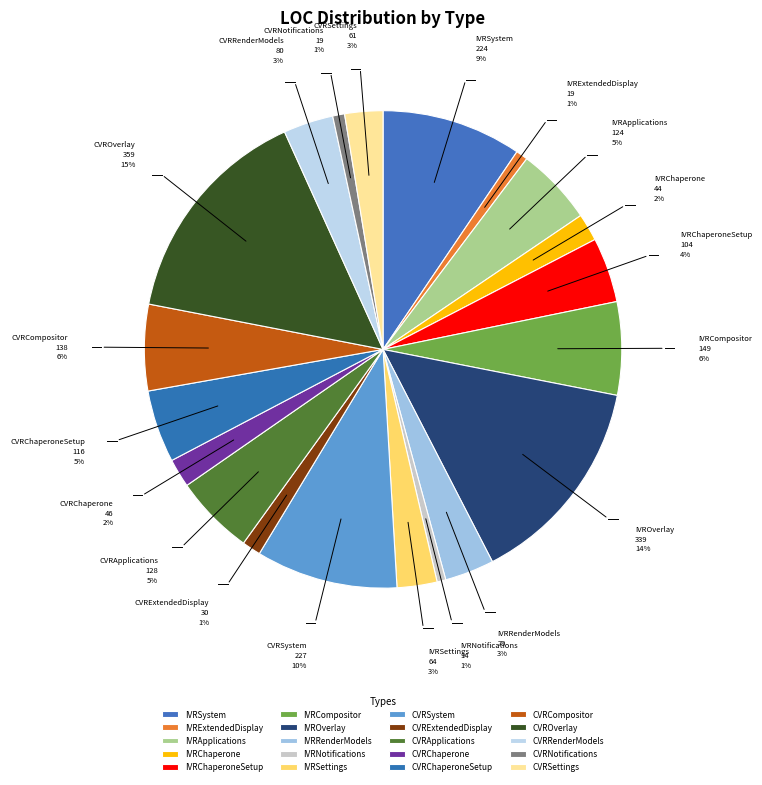

Which category has the biggest portion of the pie?

CVROverlay